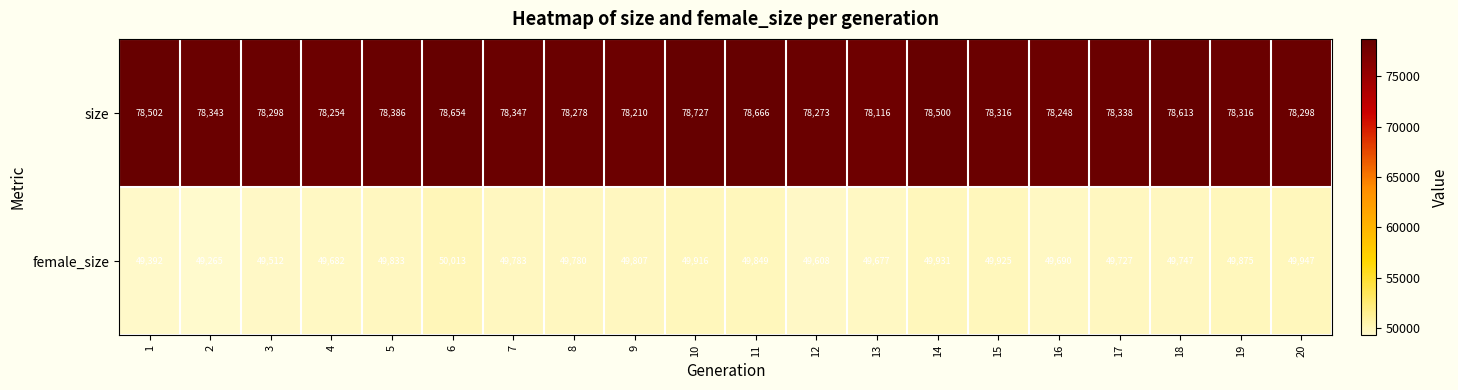

At how many categories does at least one series exceed 66481?

20